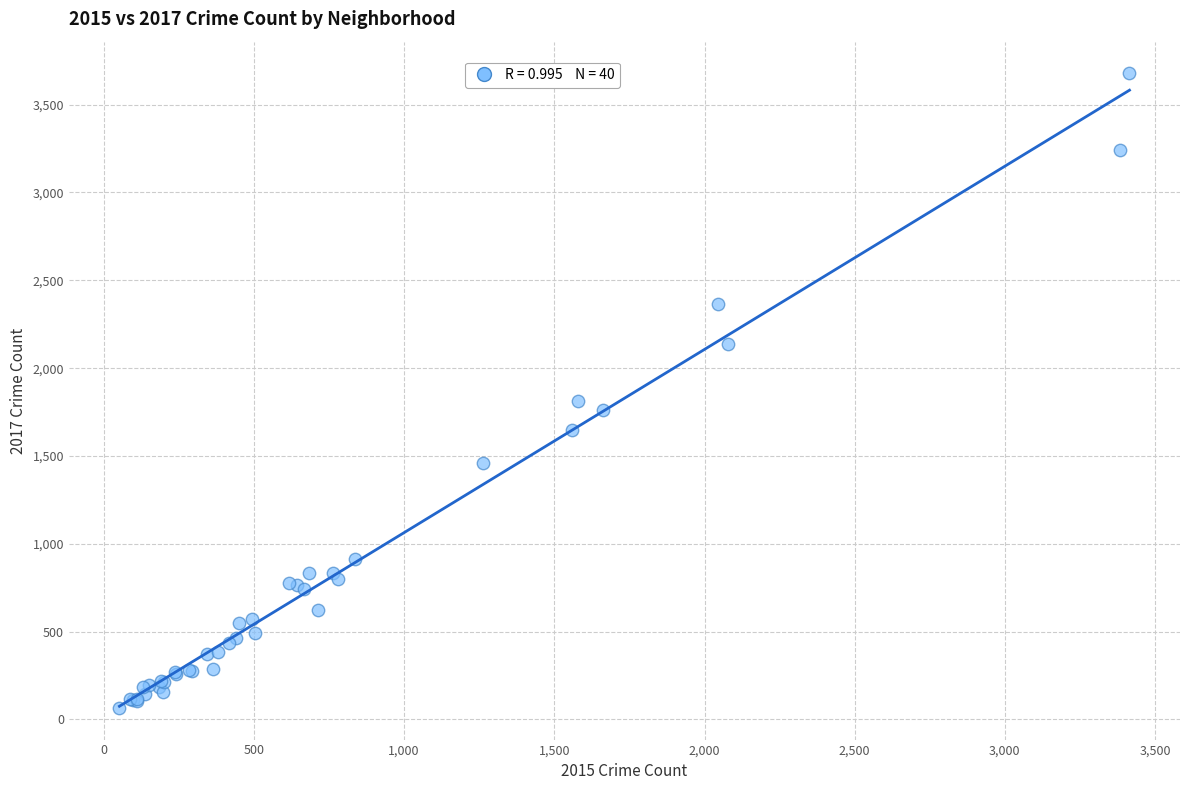

What Y value in the scatter plot is closest to 1872?

1815